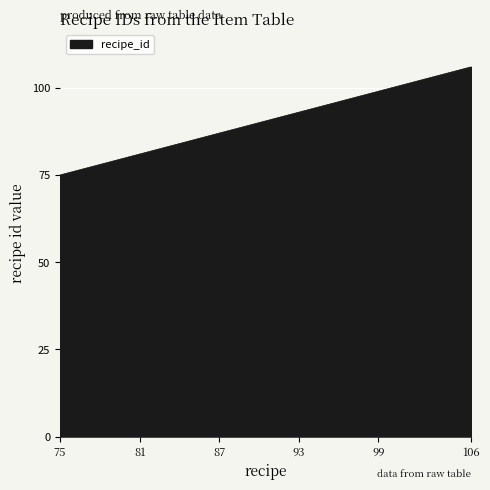

What is the greatest value displayed?

106